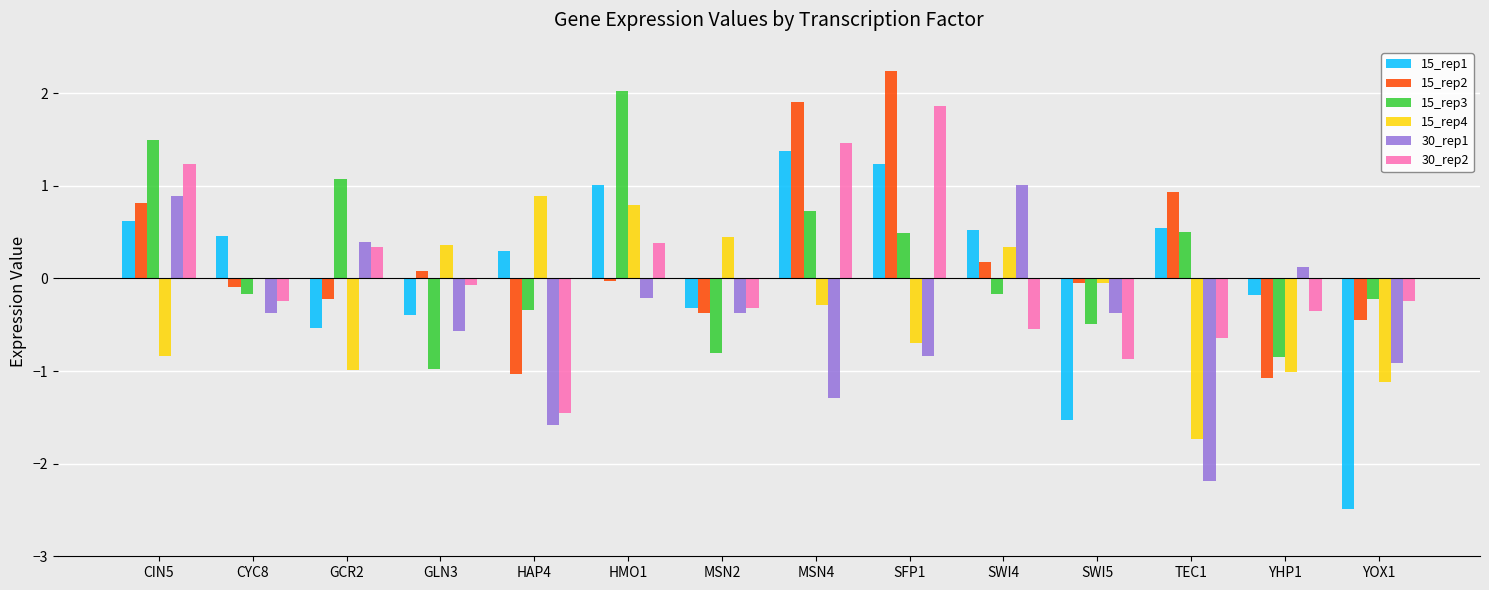

What is the highest value of the 15_rep2 series?

2.2